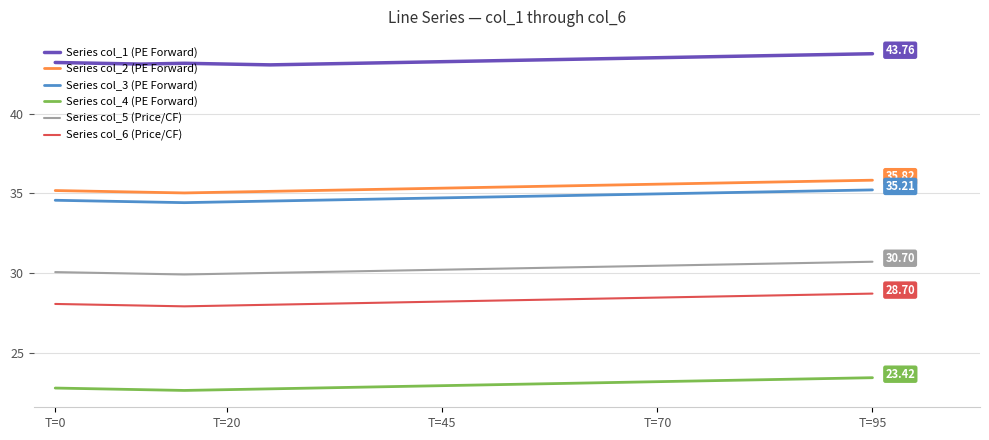

Which series has the largest total across all categories?

Series col_1 (PE Forward)